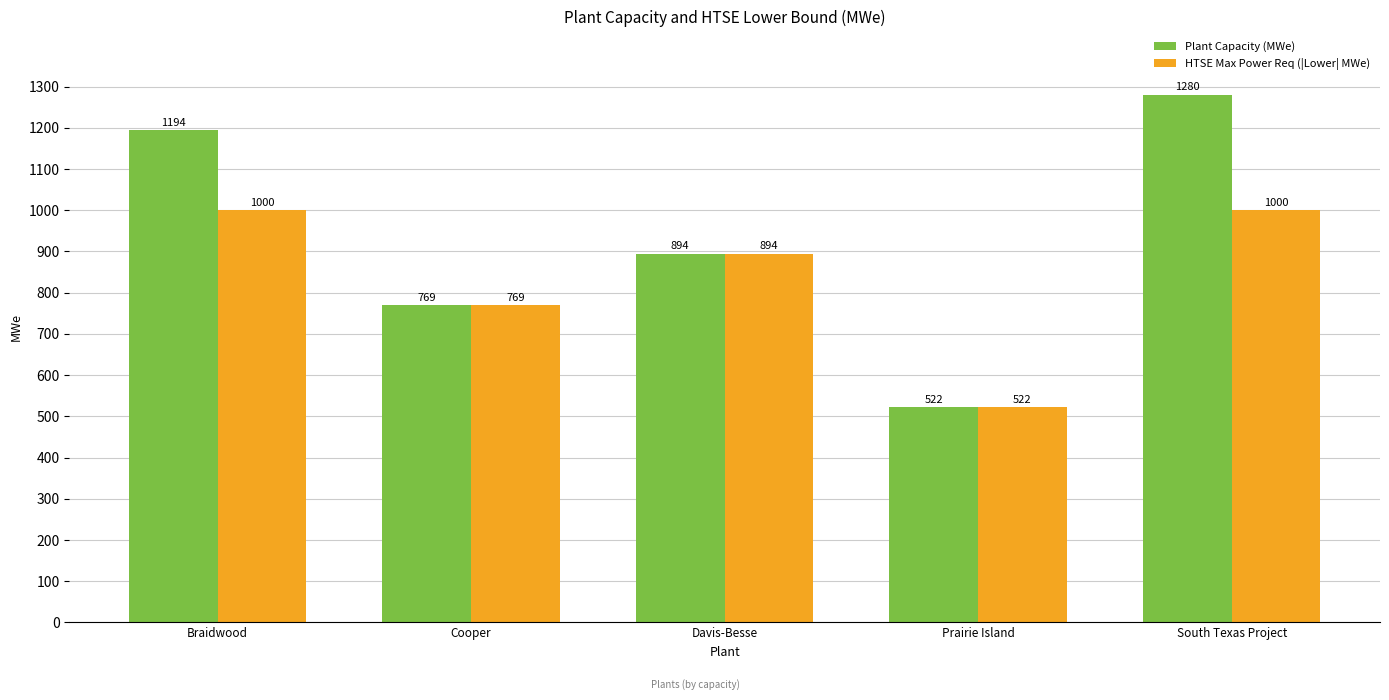

At how many categories does at least one series exceed 939?

2